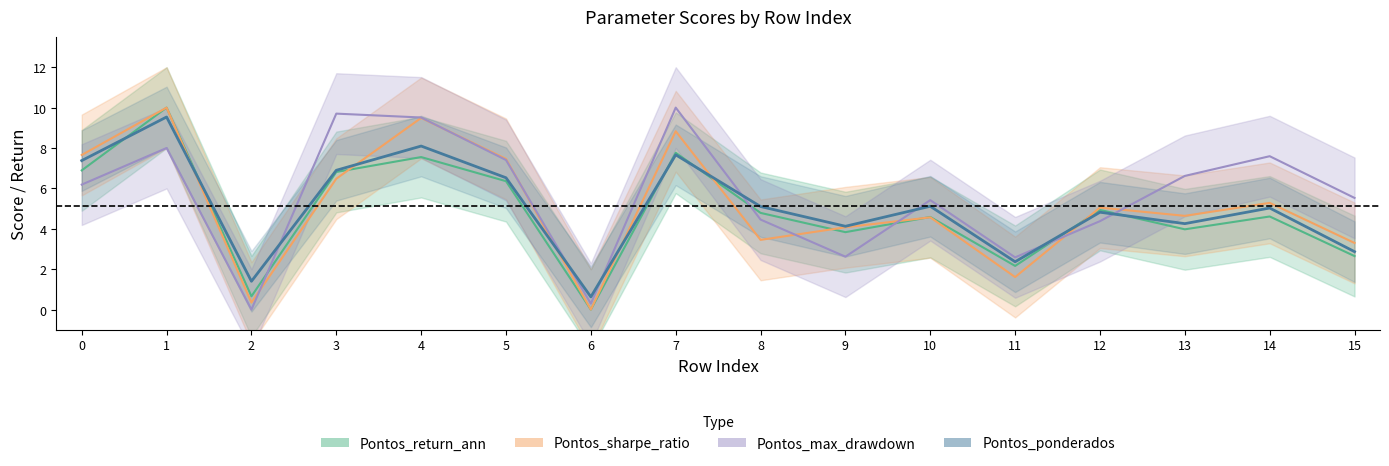

What is the difference between the maximum and minimum values in the Pontos_sharpe_ratio series?

10.0